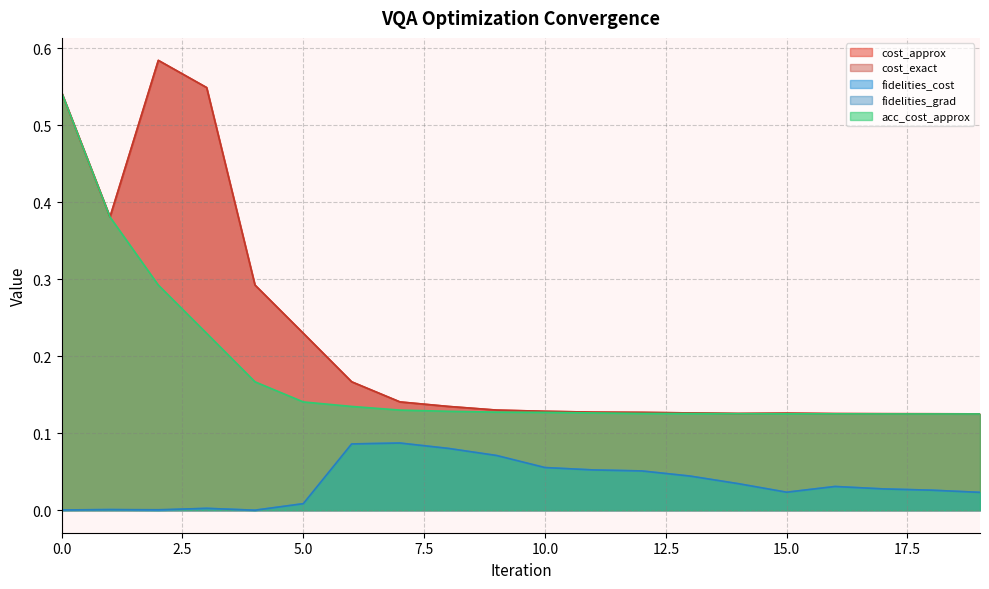

What are all the series names shown in the legend?

cost_approx, cost_exact, fidelities_cost, fidelities_grad, acc_cost_approx